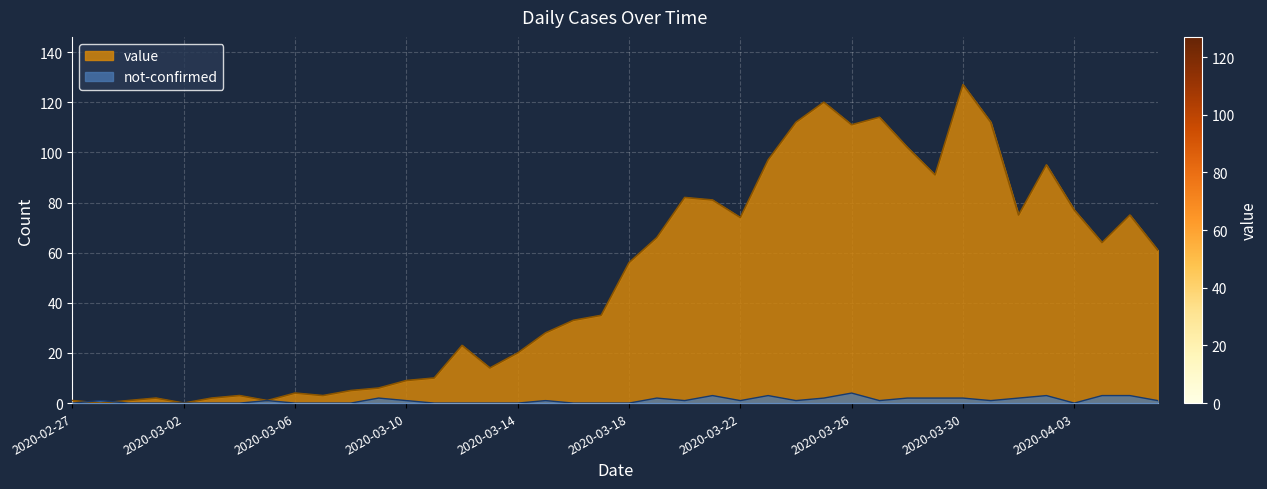

What is the label of the 3rd point from the left?

2020-02-29